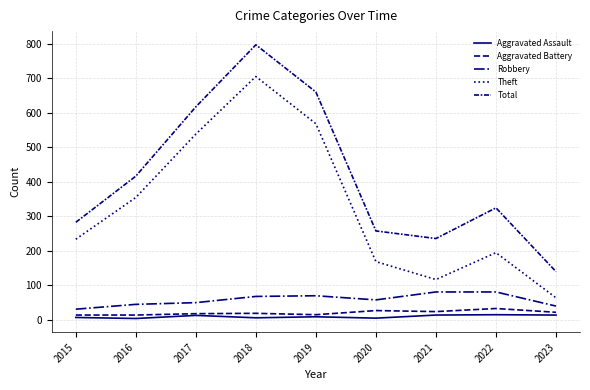

Does the chart have visible grid lines?

Yes